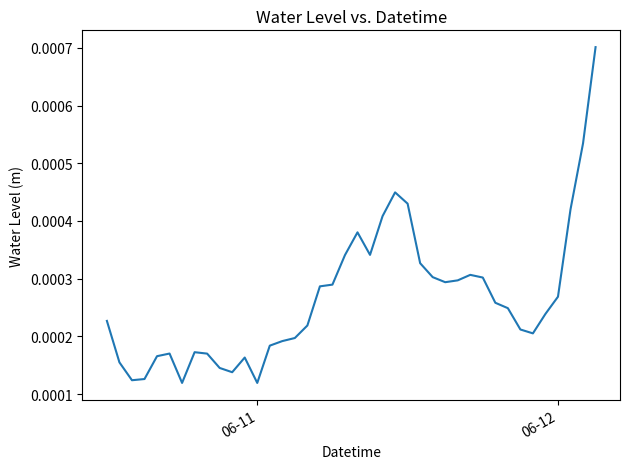

Does the chart have visible grid lines?

No